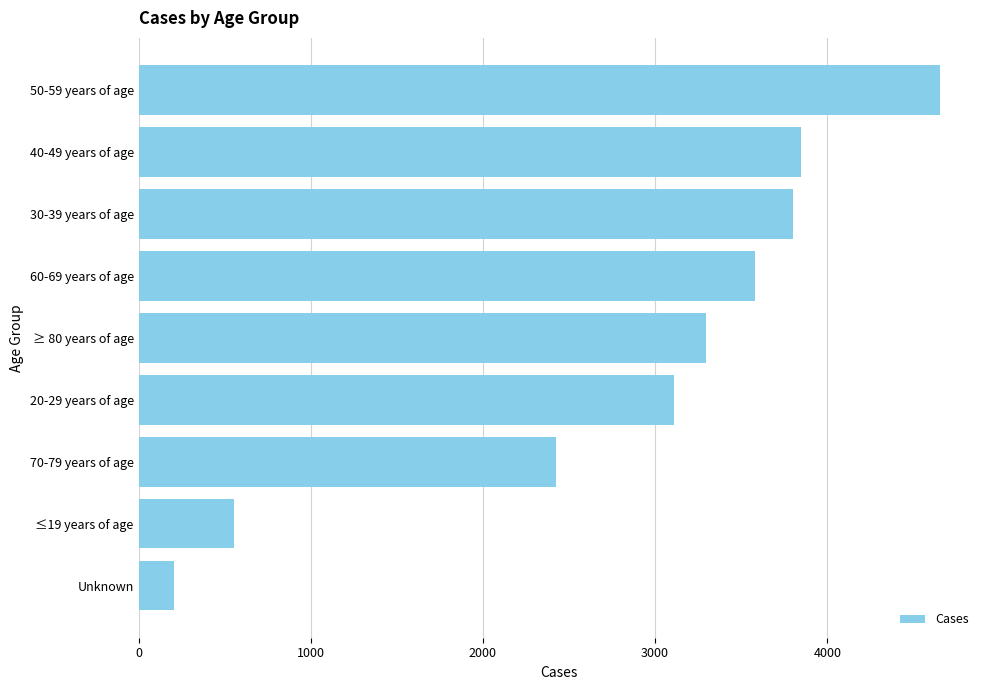

List the labels in order of value, largest first.

50-59 years of age, 40-49 years of age, 30-39 years of age, 60-69 years of age, ≥ 80 years of age, 20-29 years of age, 70-79 years of age, ≤19 years of age, Unknown